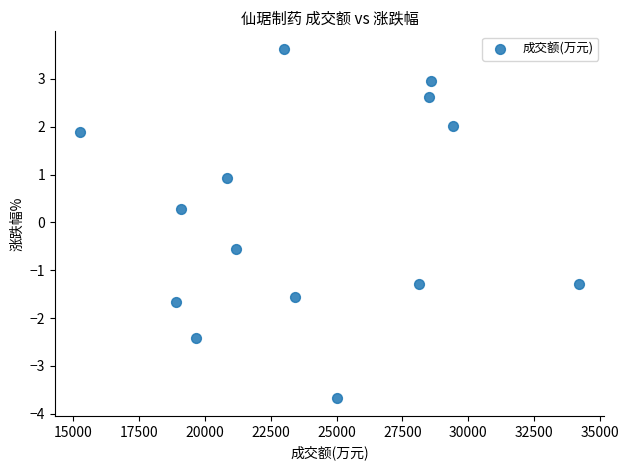

What is the range of X values (max minus min)?

18947.0